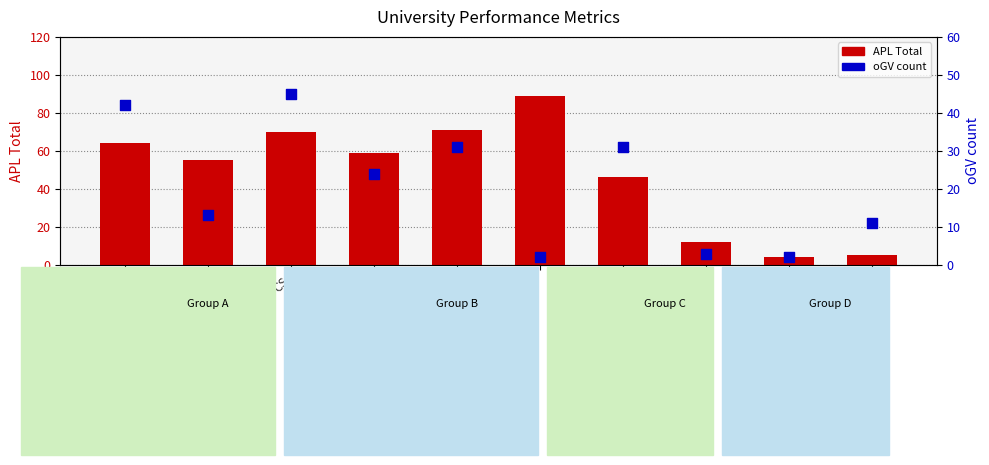

At which category is the sum across all series the highest?

CS